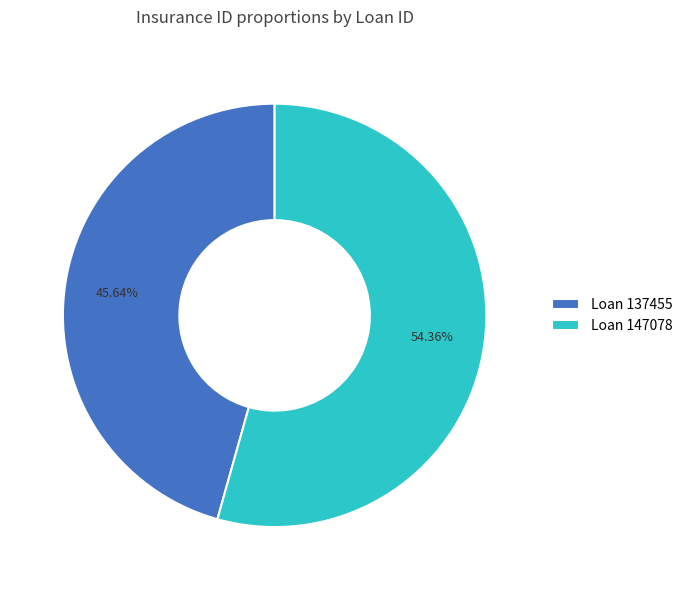

Do Loan 147078 and Loan 137455 together represent more than half of the pie?

Yes